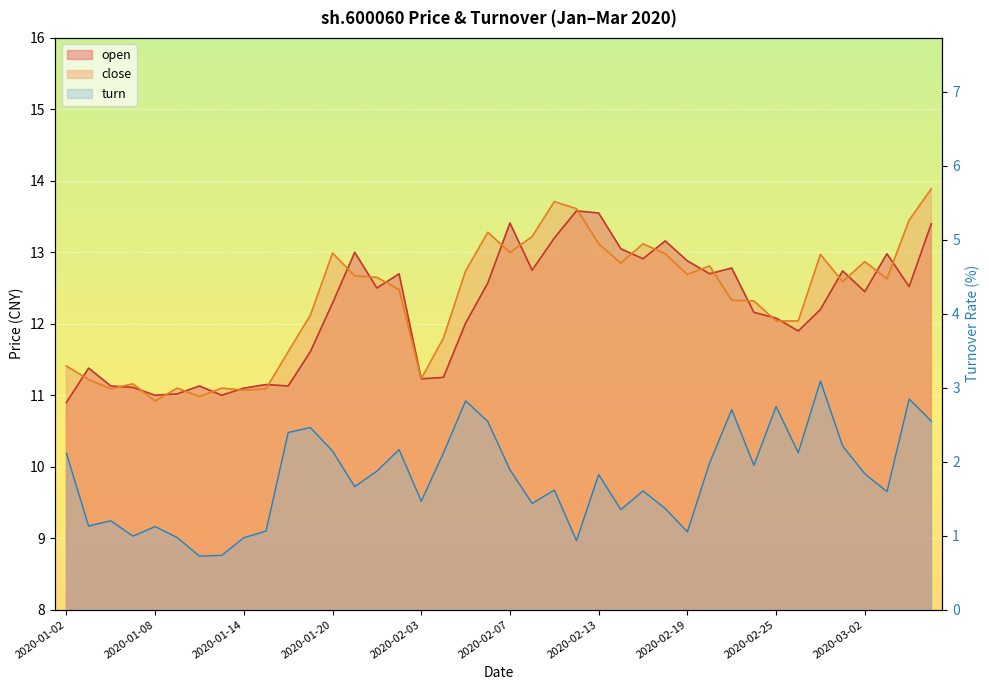

At which label does turn reach its peak?

2020-02-27